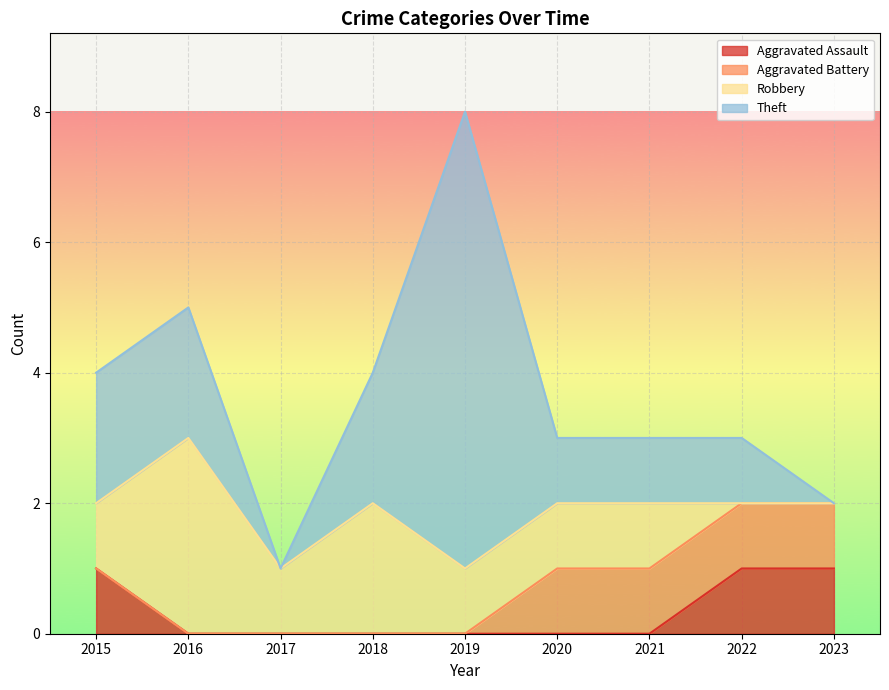

At which category is the sum across all series the highest?

2019